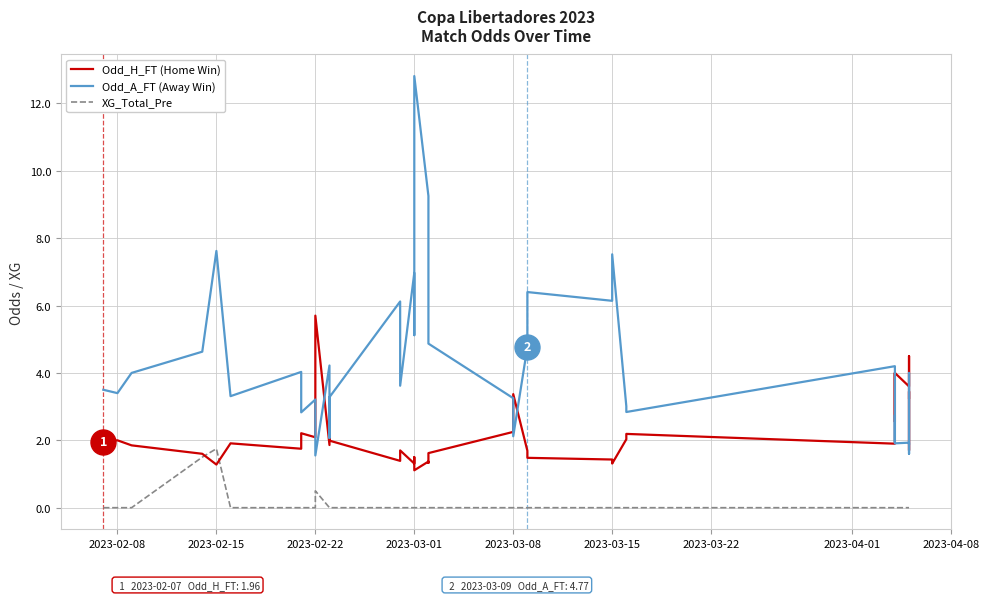

In Odd_H_FT (Home Win), how many points are lower than both neighbors (excluding endpoints)?

13